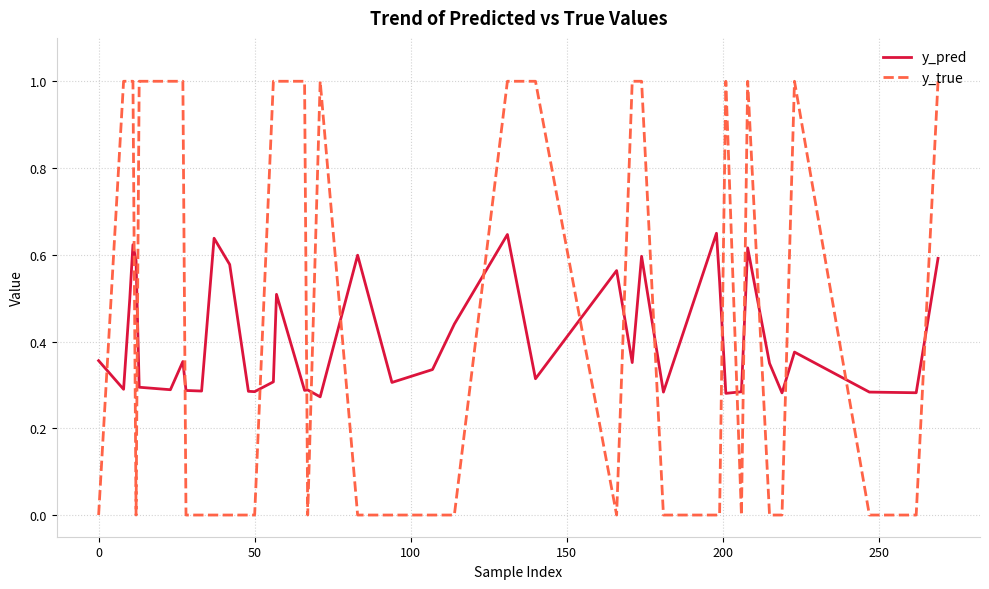

True or false: y_true and y_pred cross at least once.

True